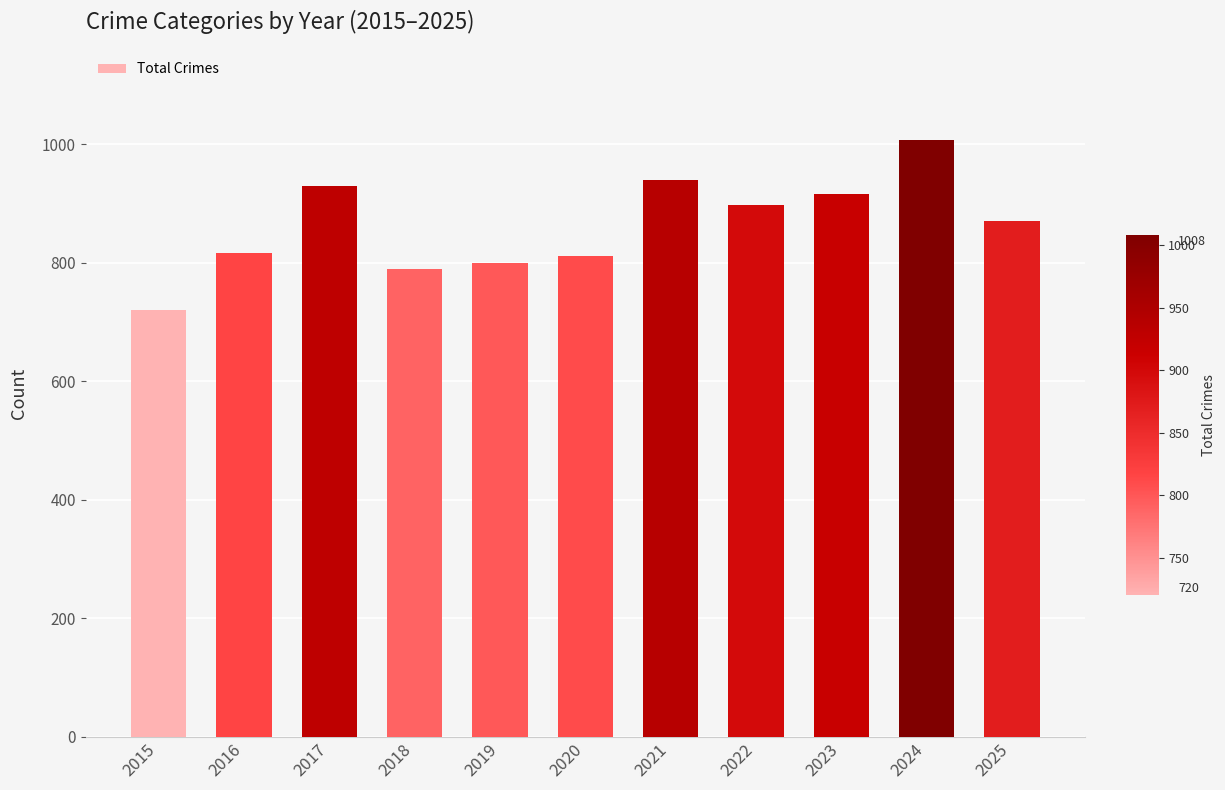

What is the sum of the values at 2024 and 2020?

1819